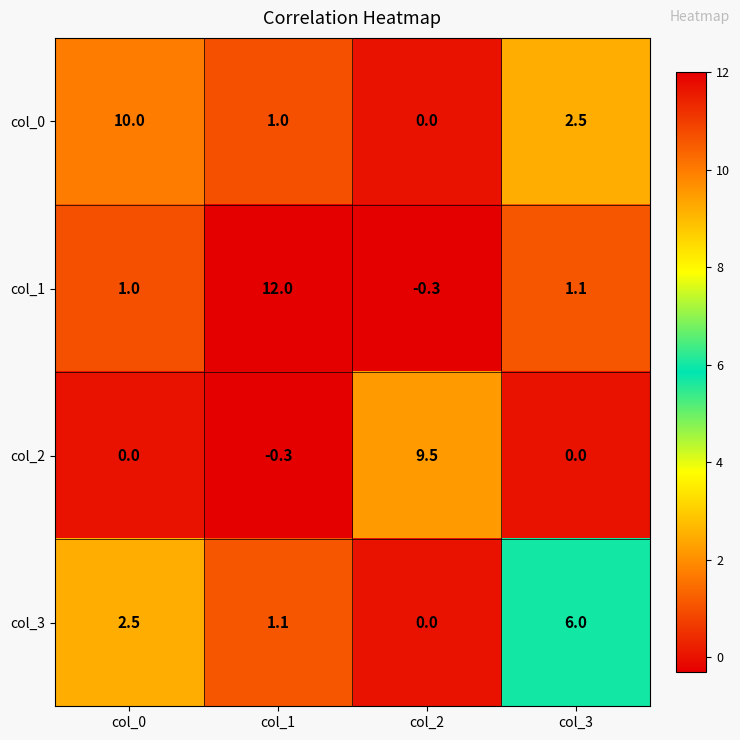

Which category has the highest value in the col_3 series?

col_3